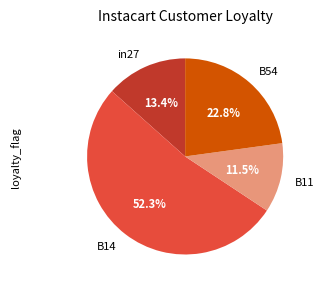

Which has a higher value, in27 or B54?

B54